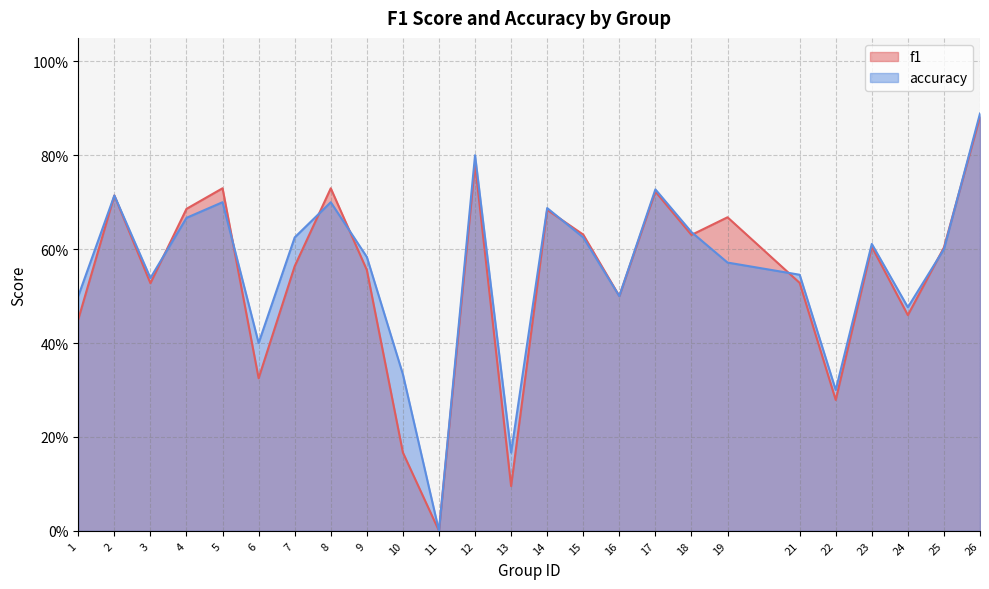

What is the value of the accuracy point at the 20th from the left?

0.5